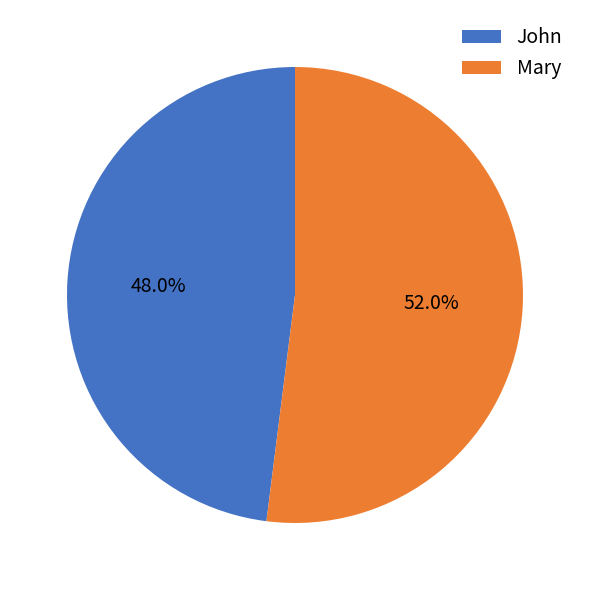

What is the smallest slice in the pie chart?

John